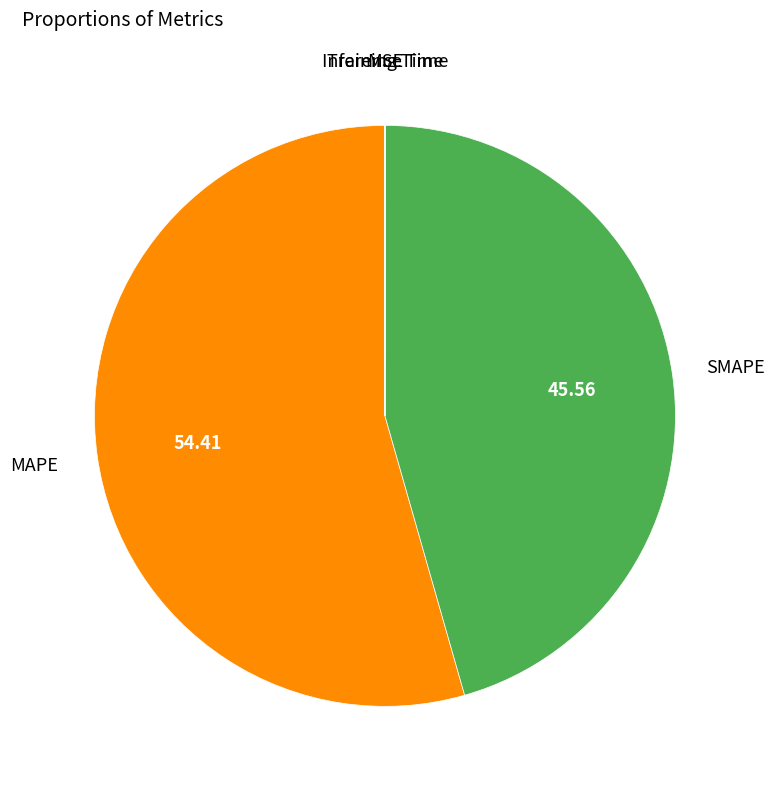

Is there any slice that represents more than half of the pie?

Yes